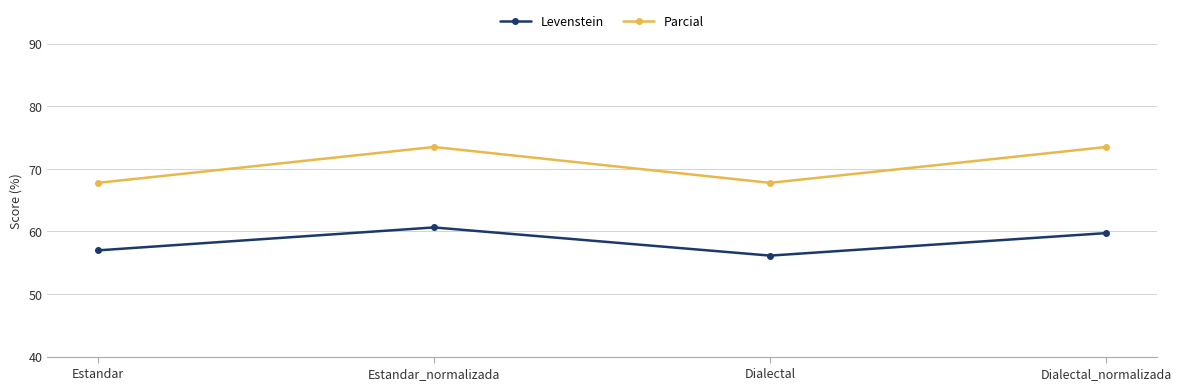

At which category does Parcial reach its first local peak?

Estandar_normalizada